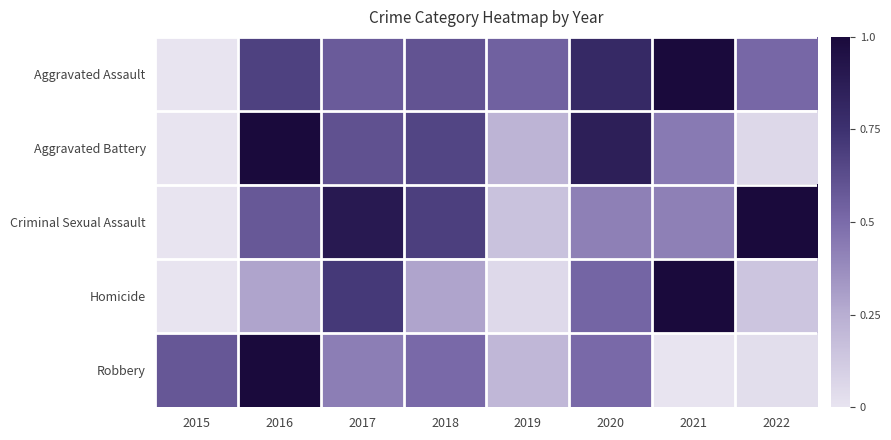

Between 2016 and 2017, which series saw the biggest shift?

Robbery